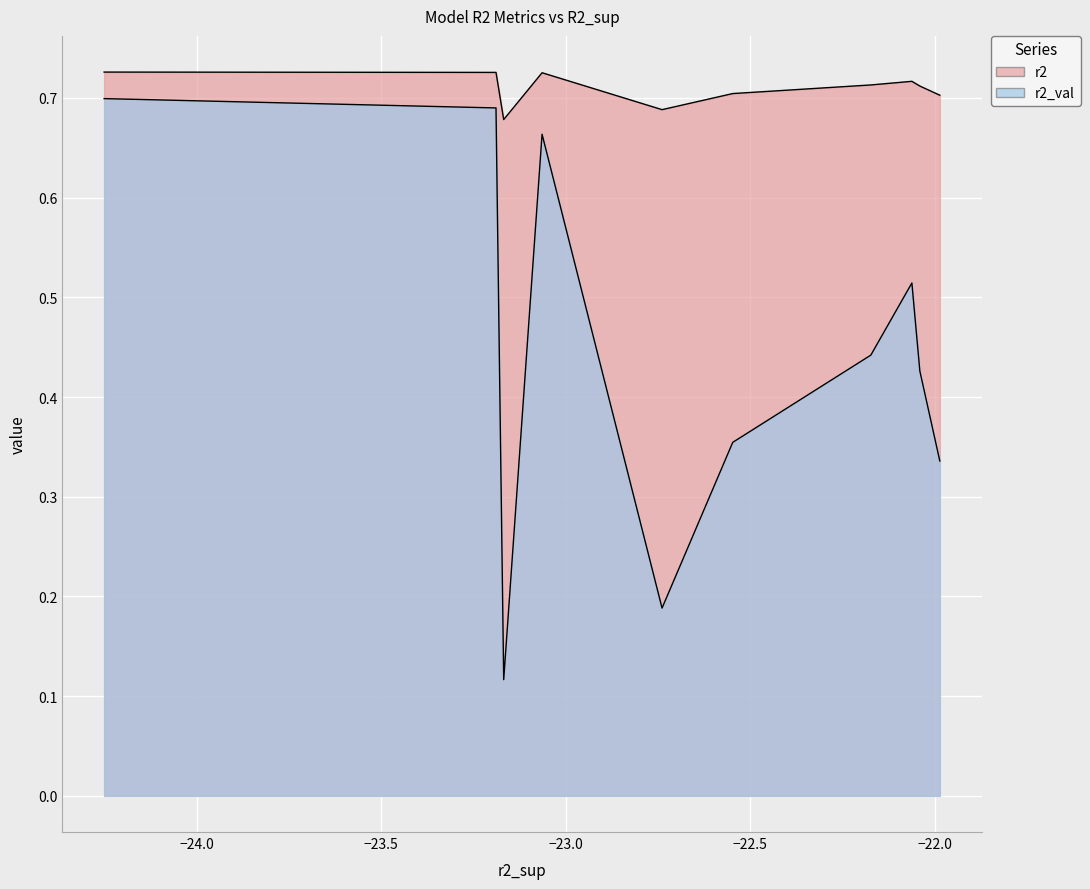

Which series has the largest total across all categories?

r2